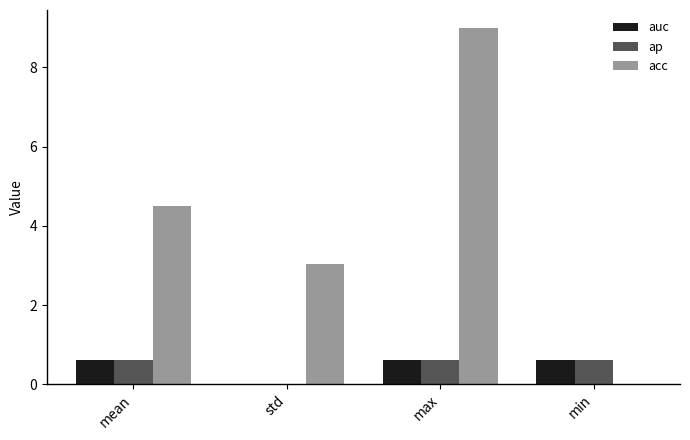

Which series has the largest total across all categories?

acc